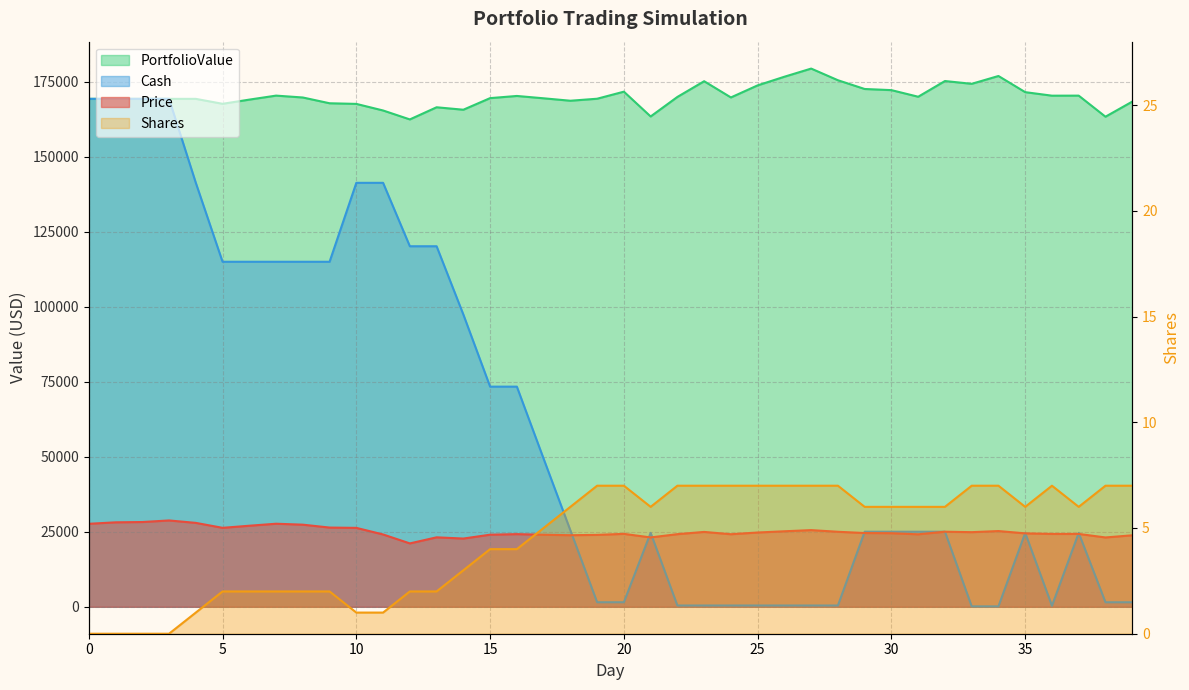

Reading left to right, transcribe all the data shown in this chart.

Price: 27675.2	28165.1	28264.1	28790.5	27980.5	26330.0	27029.5	27695.6	27383.1	26420.0	26315.4	24117.9	21139.3	23163.7	22756.1	24045.2	24225.5	24030.5	23868.0	23979.4	24315.8	23134.6	24220.0	24968.3	24195.8	24771.0	25182.6	25570.4	25015.3	24598.5	24534.8	24167.8	25040.5	24885.9	25258.2	24488.6	24293.0	24295.0	23124.2	23842.2
PortfolioValue: 169335.2	169335.2	169335.2	169335.2	169335.2	167684.8	169083.6	170415.9	169790.9	167864.6	167655.4	165458.0	162479.3	166528.1	165713.0	169580.2	170301.6	169521.6	168709.0	169377.1	171731.8	163463.8	169975.9	175214.3	169806.9	173832.8	176714.4	179428.7	175543.1	172625.4	172243.4	170041.4	175277.9	174349.8	176955.9	171569.2	170395.6	170409.4	163384.9	168410.9
Cash: 169335.2	169335.2	169335.2	169335.2	141354.7	115024.6	115024.6	115024.6	115024.6	115024.6	141340.0	141340.0	120200.8	120200.8	97444.6	73399.4	73399.4	49368.9	25500.9	1521.5	1521.5	24656.1	436.2	436.2	436.2	436.2	436.2	436.2	436.2	25034.6	25034.6	25034.6	25034.6	148.8	148.8	24637.4	344.4	24639.4	1515.1	1515.1
Shares: 0.0	0.0	0.0	0.0	1.0	2.0	2.0	2.0	2.0	2.0	1.0	1.0	2.0	2.0	3.0	4.0	4.0	5.0	6.0	7.0	7.0	6.0	7.0	7.0	7.0	7.0	7.0	7.0	7.0	6.0	6.0	6.0	6.0	7.0	7.0	6.0	7.0	6.0	7.0	7.0